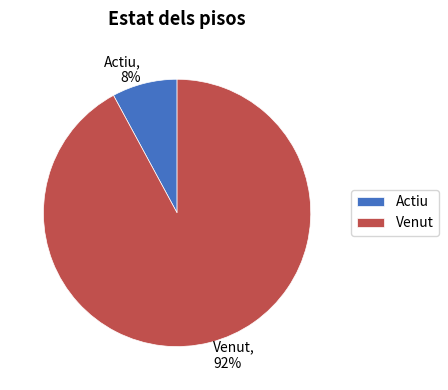

Combined, do Venut and Actiu account for over 50%?

Yes